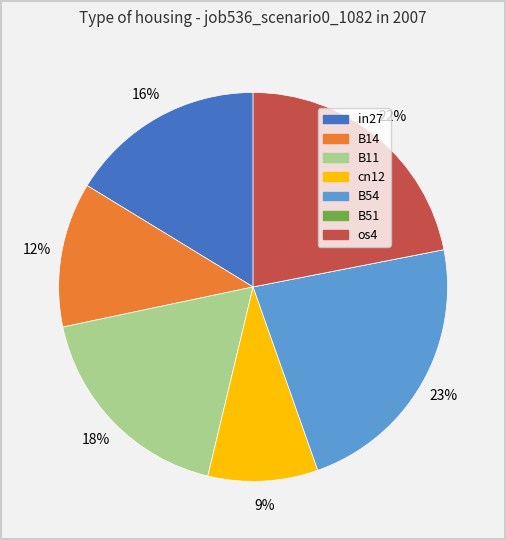

The os4 slice represents 14% of the pie. True or false?

False